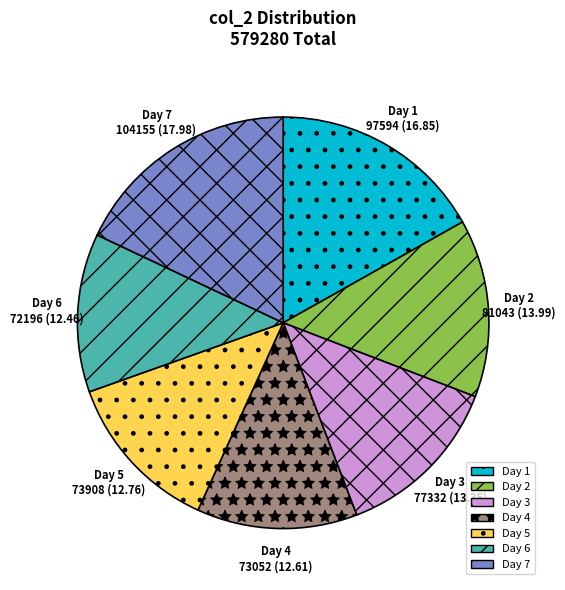

How many segments does this pie chart have?

7